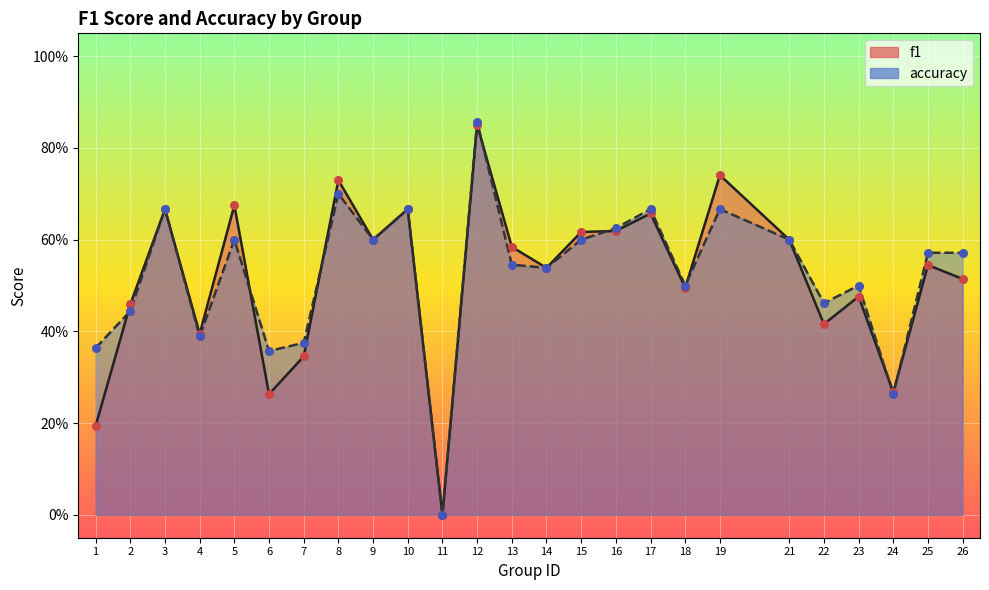

At which category is the sum across all series the highest?

12